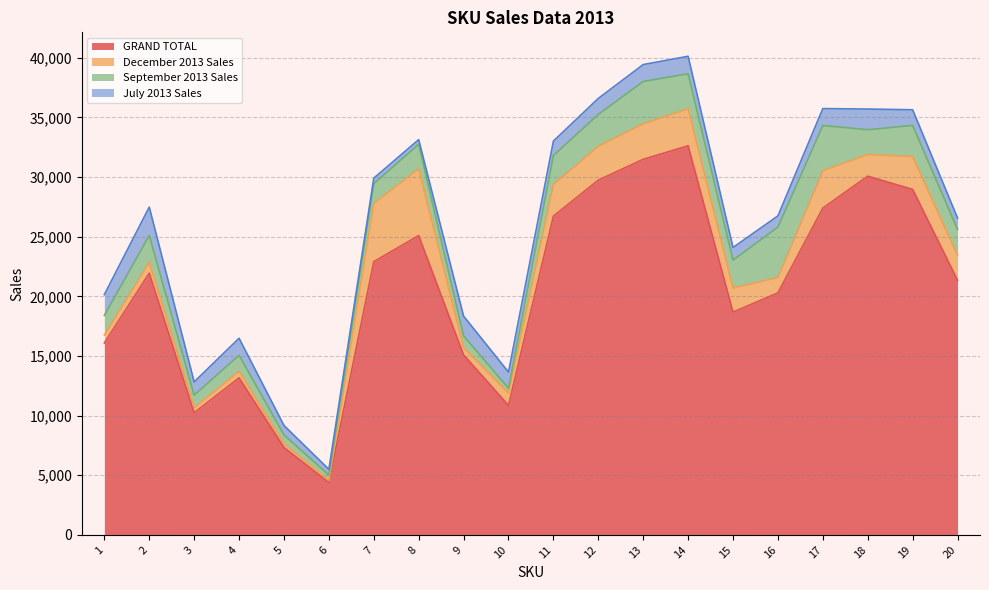

Does the chart display data point markers on the line(s)?

No